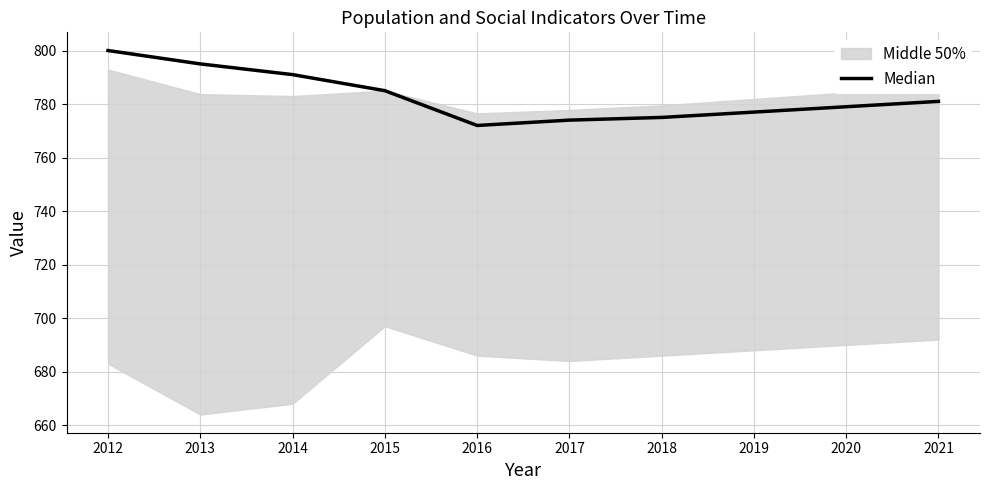

What is the average value?

783